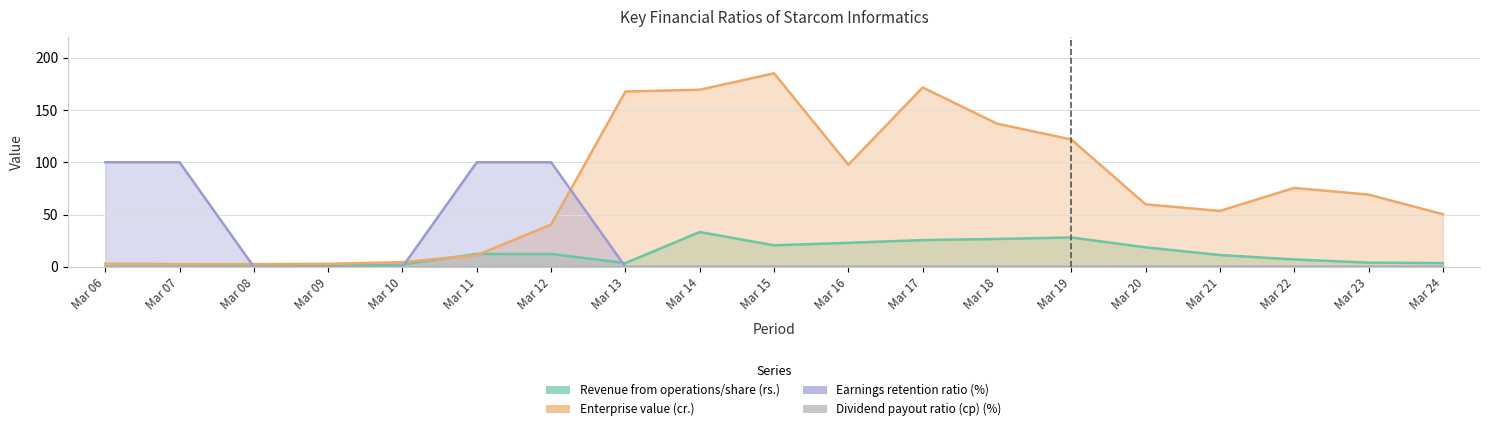

At which category is the sum across all series the highest?

Mar 15